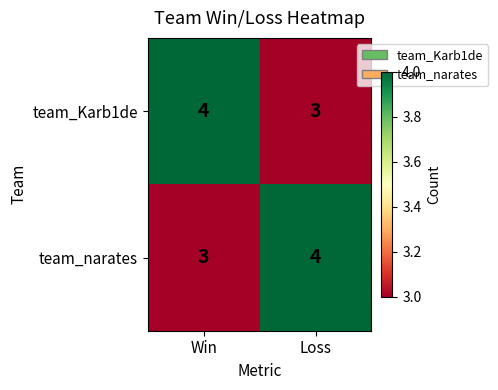

What is the approximate value of team_Karb1de at Loss?

3